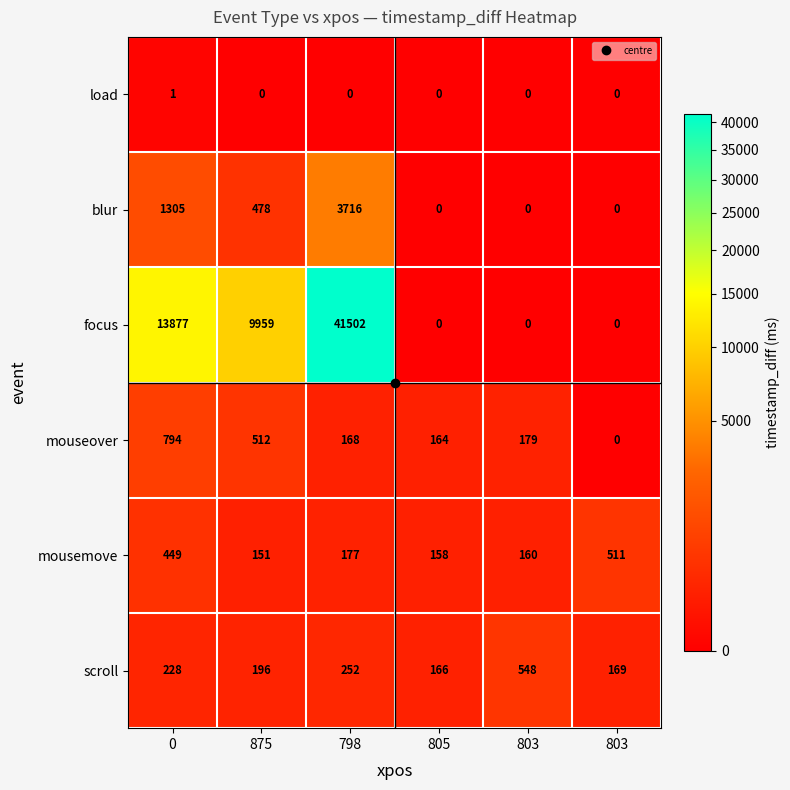

Between 805 and 803, which series saw the biggest shift?

scroll